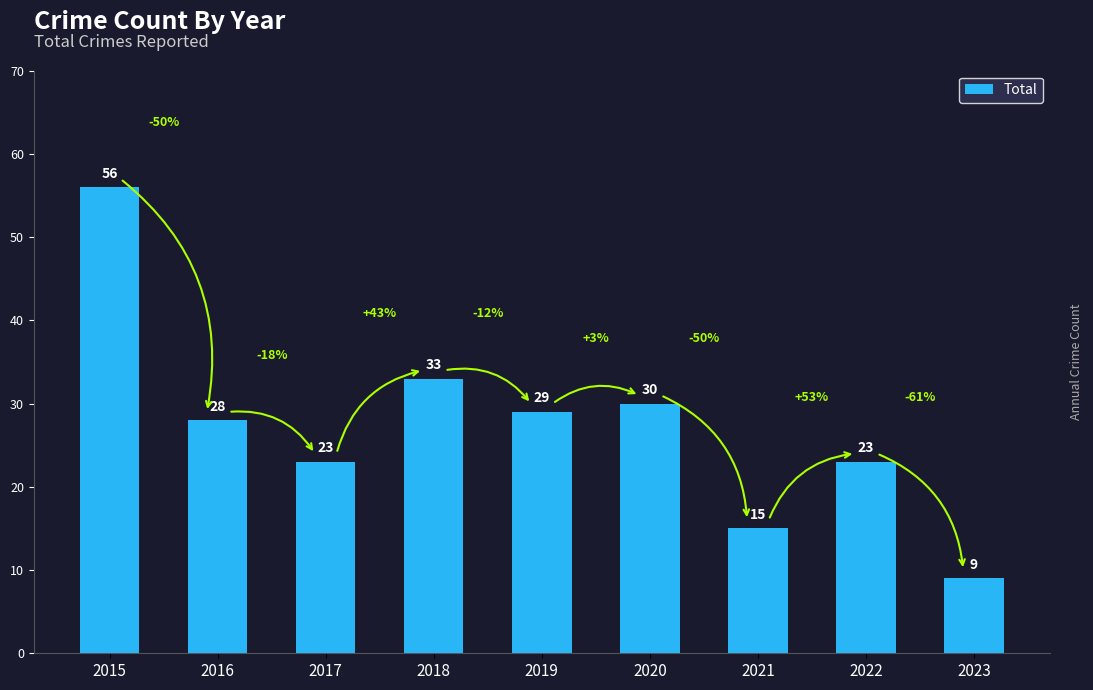

What is the value of the 2nd bar from the left?

28